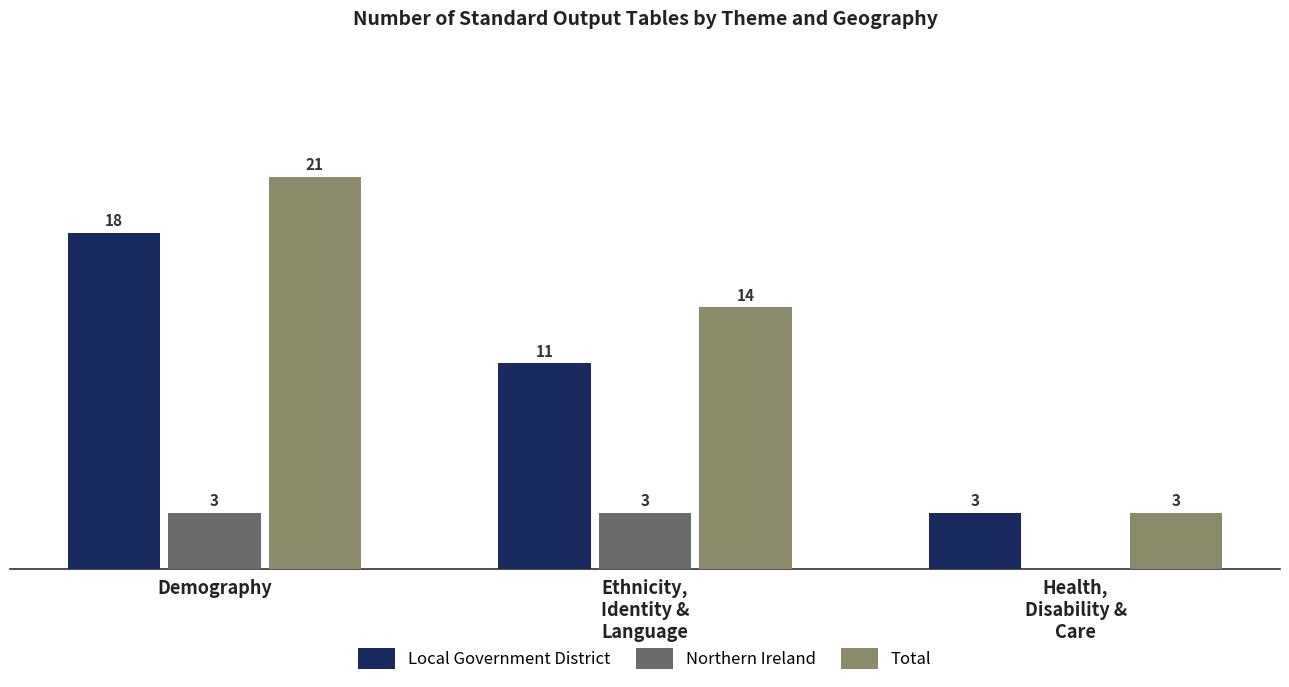

Which series has the widest spread of values?

Total